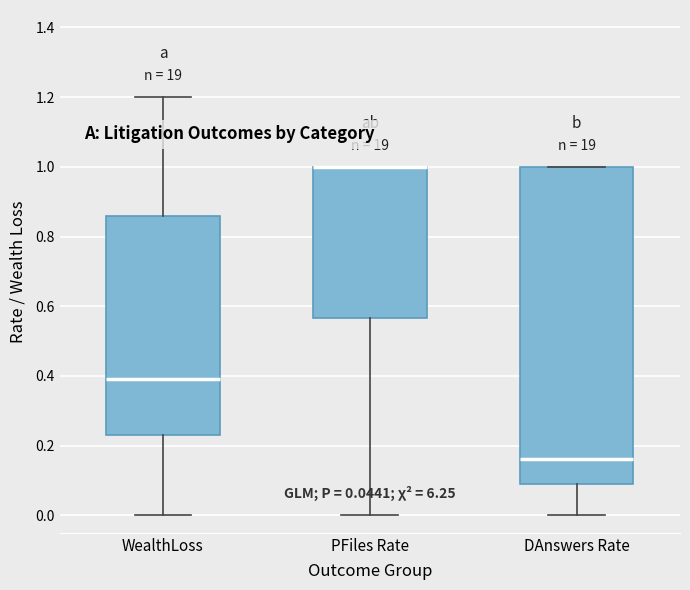

Reading left to right, read every box against the y-axis: the position of its median line, the range the box covers, and the ends of its whiskers. The values are not printed on the chart, so give them approximately, as read against the axis.

WealthLoss: median 0.40, box 0.22 to 0.86, whiskers 0.00 to 1.20
PFiles Rate: median 1.00 (drawn on the box's upper edge), box 0.56 to 1.00, whiskers 0.00 to 1.00
DAnswers Rate: median 0.16, box 0.08 to 1.00, whiskers 0.00 to 1.00